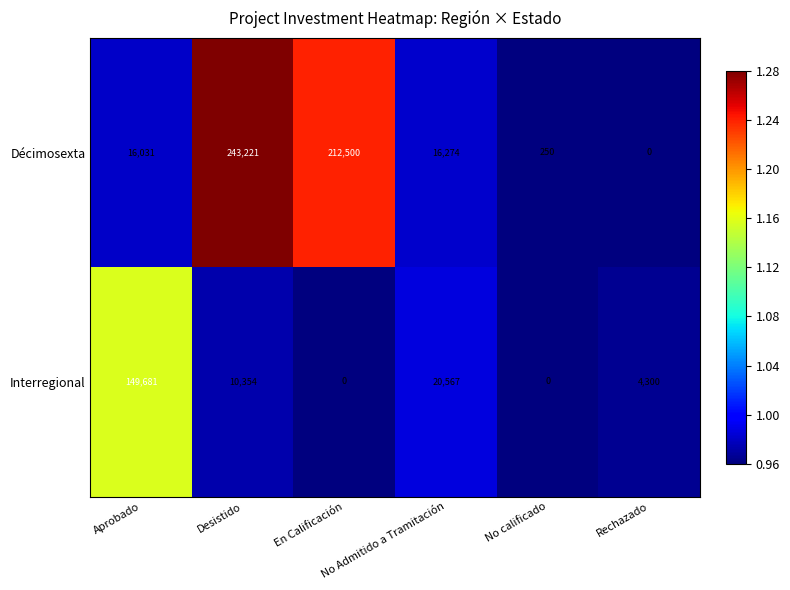

Count the number of data series in this chart.

2